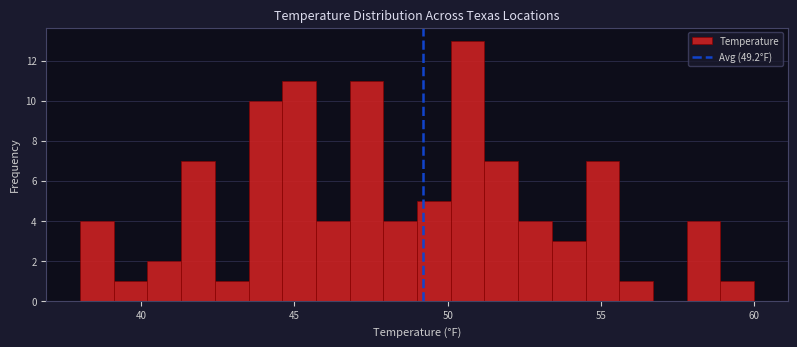

Read against the x-axis, roughly where is the centre of the tallest bar?

50.5